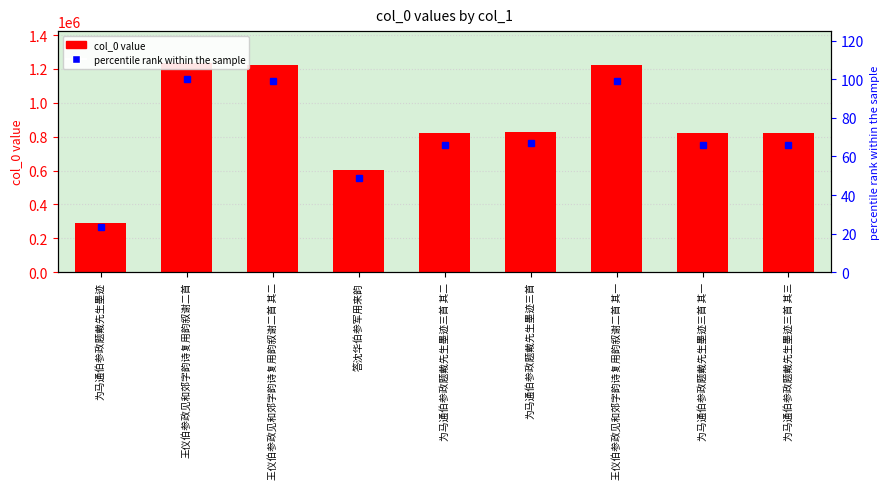

What is the value of the percentile rank within the sample bar at the 7th from the left?

98.9